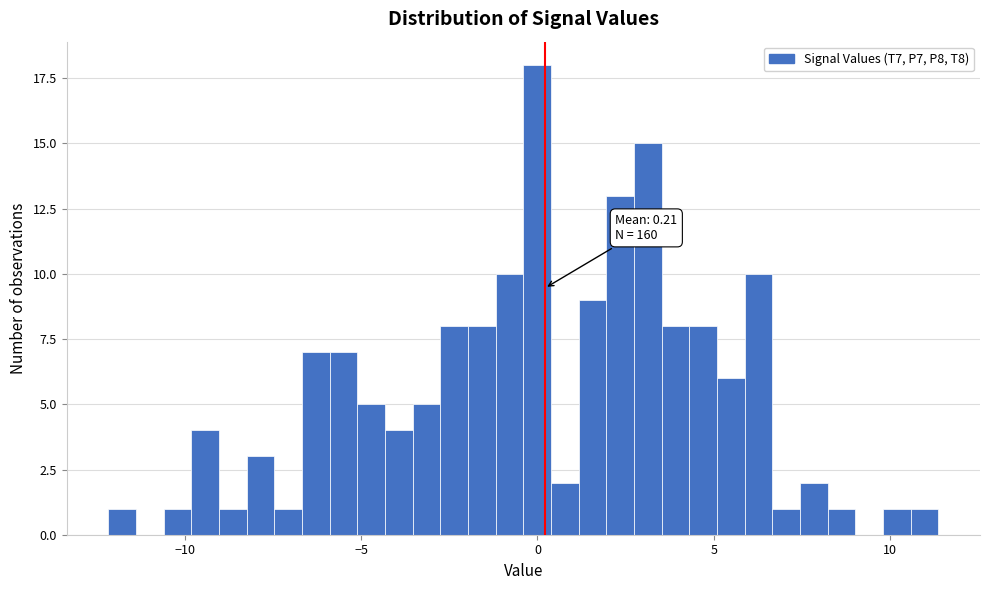

Around what value on the x-axis is the tallest bar? Give the approximate position of its centre, as read against the axis.

0.0